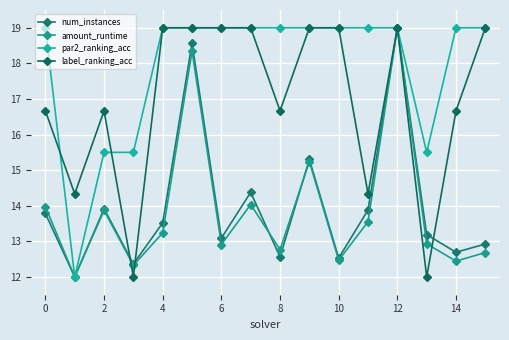

Which series has the widest spread of values?

num_instances